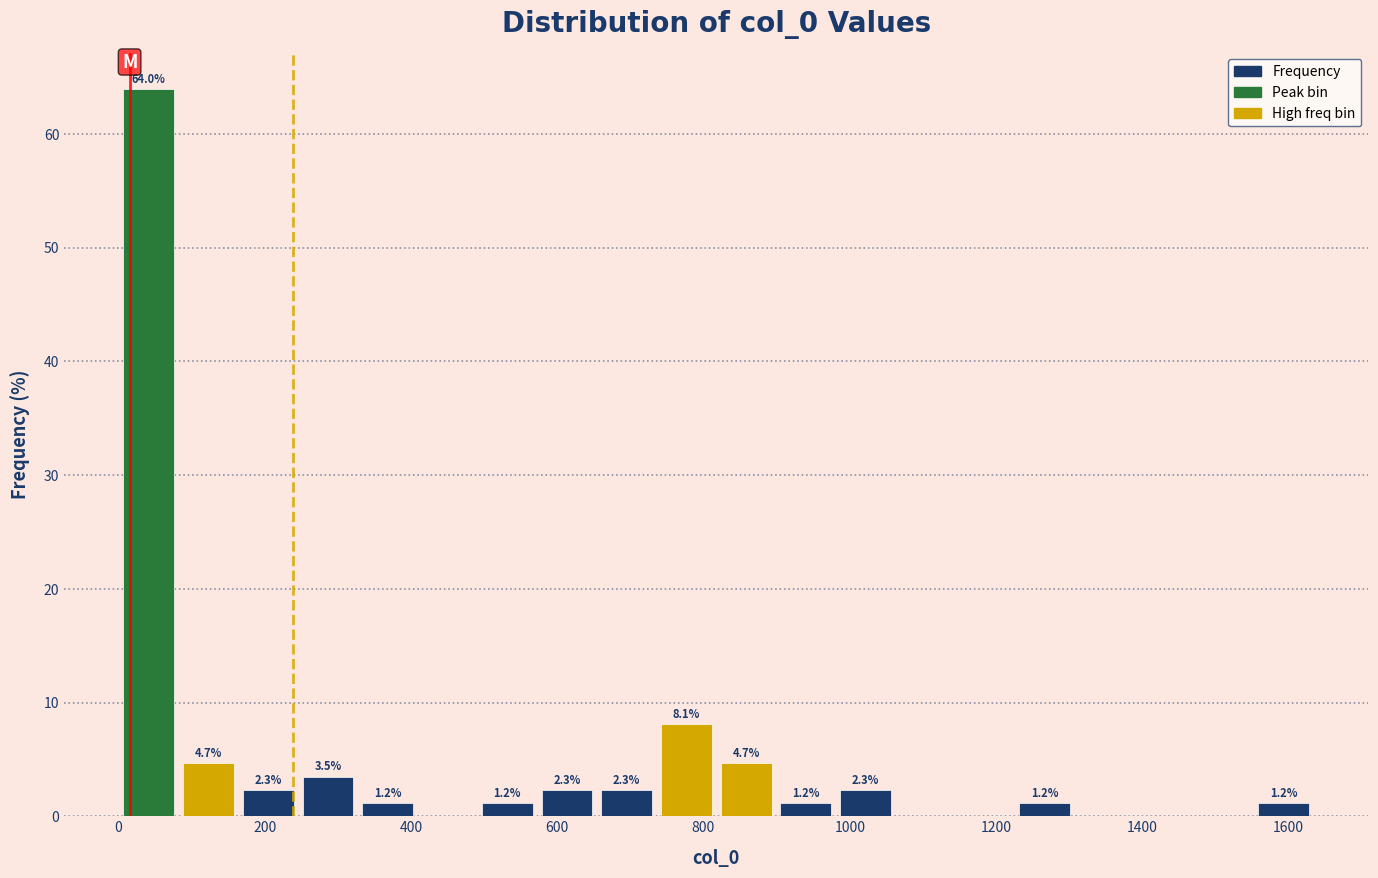

Which range on the x-axis has the tallest bar?

0 to 80